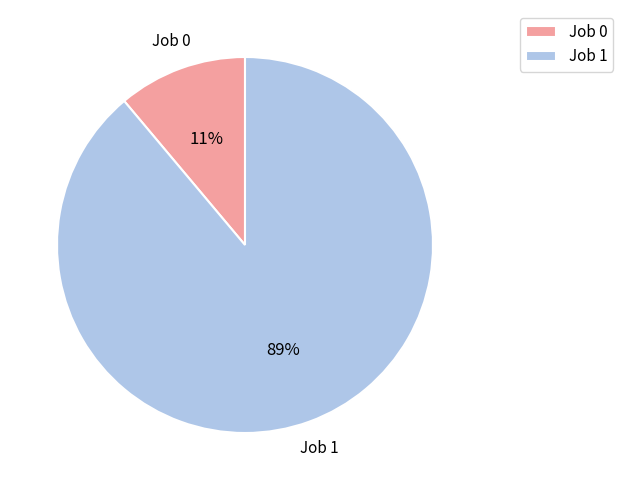

Is it true that Job 1 is 89% of the pie?

True